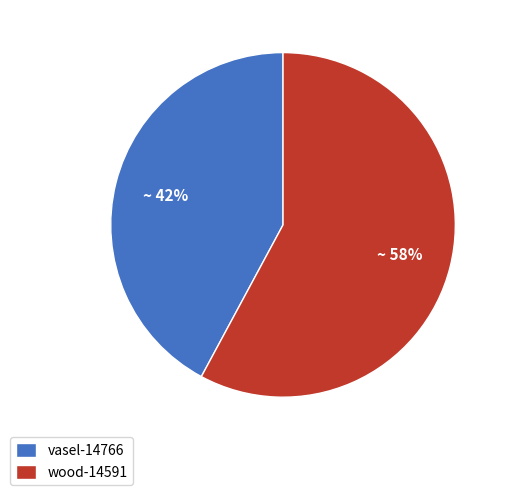

What is the ratio of the value at wood-14591 to the value at vasel-14766?

1.4